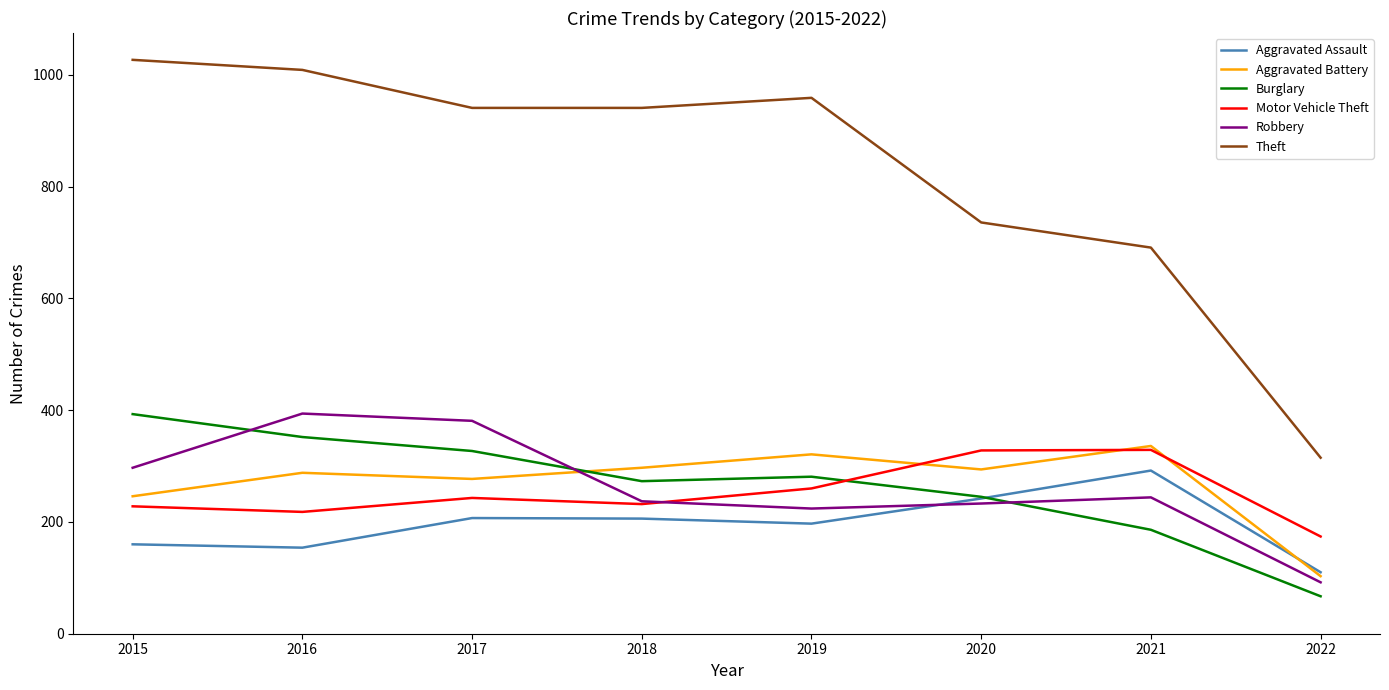

True or false: Aggravated Battery has a value of 424 at 2016.

False